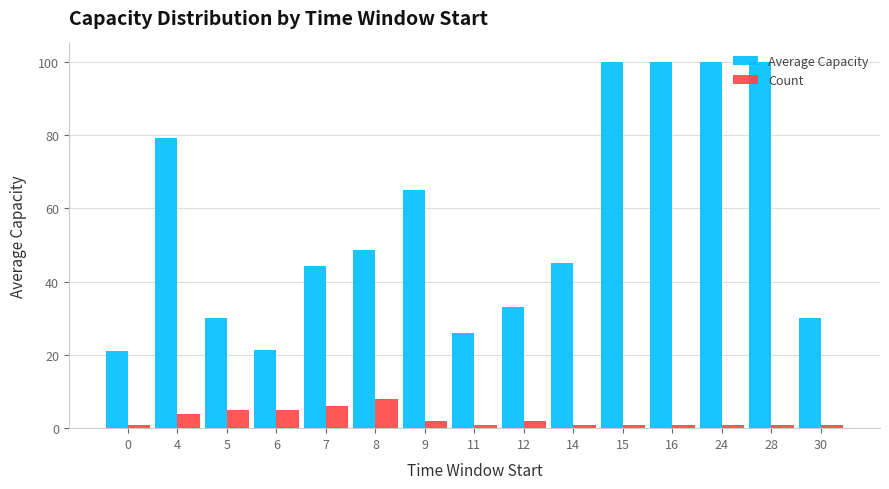

Is it true that Count equals 1.0 at 16?

True